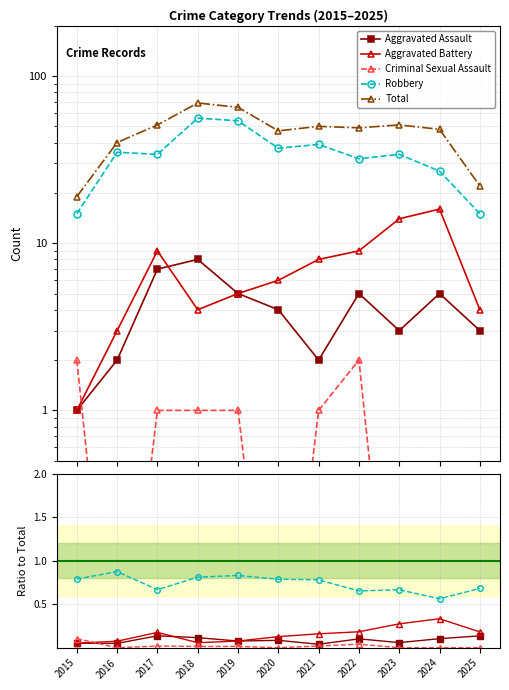

Reading left to right, transcribe all the data shown in this chart.

Aggravated Assault: 2015=0.1	2016=0.1	2017=0.1	2018=0.1	2019=0.1	2020=0.1	2021=0.0	2022=0.1	2023=0.1	2024=0.1	2025=0.1
Aggravated Battery: 2015=0.1	2016=0.1	2017=0.2	2018=0.1	2019=0.1	2020=0.1	2021=0.2	2022=0.2	2023=0.3	2024=0.3	2025=0.2
Criminal Sexual Assault: 2015=0.1	2016=0.0	2017=0.0	2018=0.0	2019=0.0	2020=0.0	2021=0.0	2022=0.0	2023=0.0	2024=0.0	2025=0.0
Robbery: 2015=0.8	2016=0.9	2017=0.7	2018=0.8	2019=0.8	2020=0.8	2021=0.8	2022=0.7	2023=0.7	2024=0.6	2025=0.7
Total: 2015=19.0	2016=40.0	2017=51.0	2018=69.0	2019=65.0	2020=47.0	2021=50.0	2022=49.0	2023=51.0	2024=48.0	2025=22.0